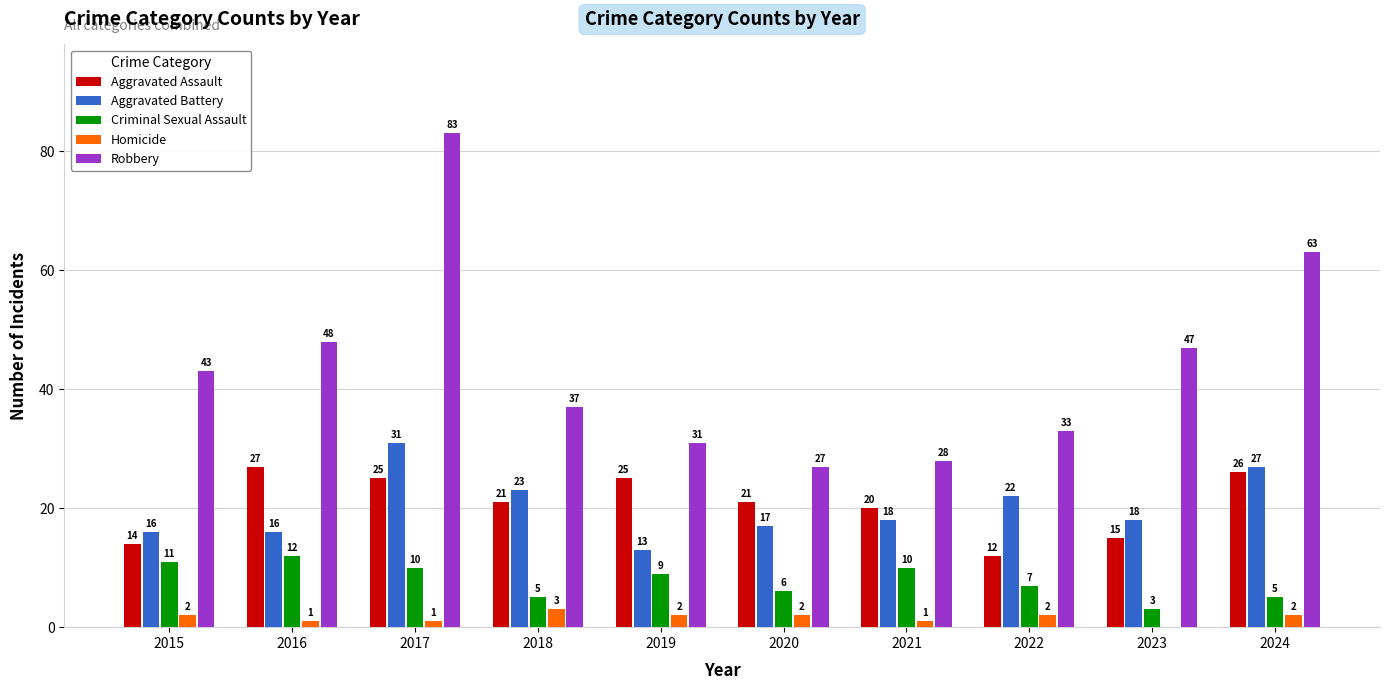

Between 2021 and 2023, which series saw the biggest shift?

Robbery